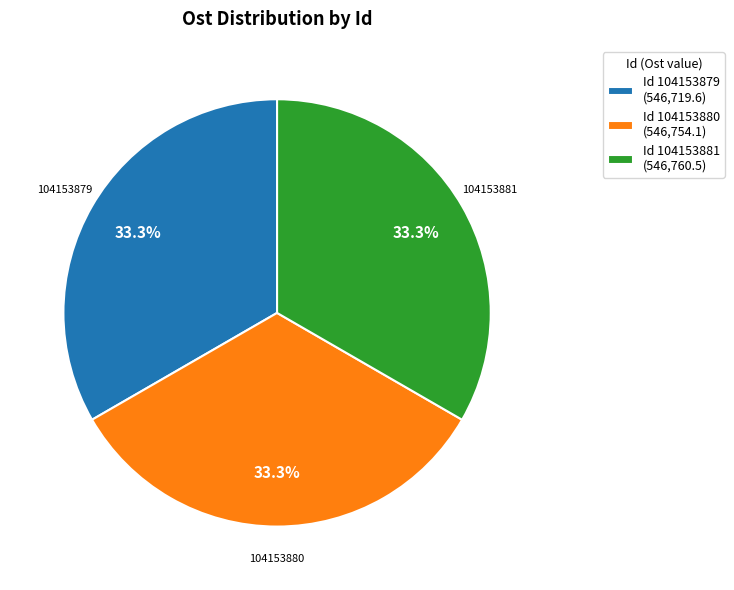

How much of the chart is everything except Id 104153879 (546,719.6)?

66.7%